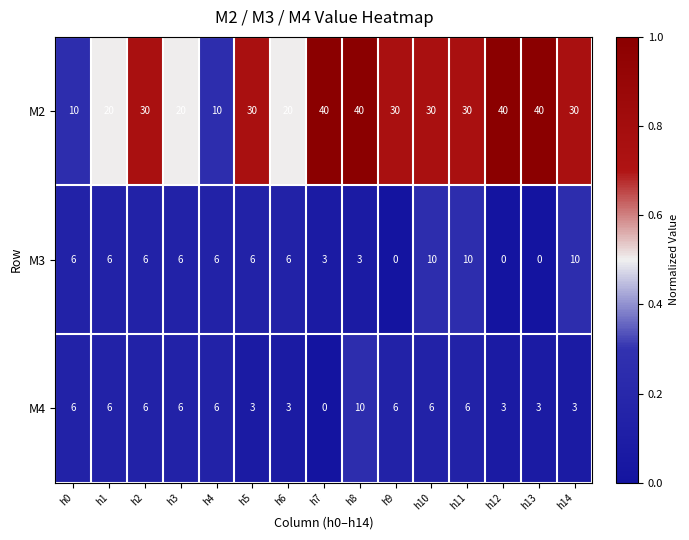

At how many categories does at least one series exceed 0?

15